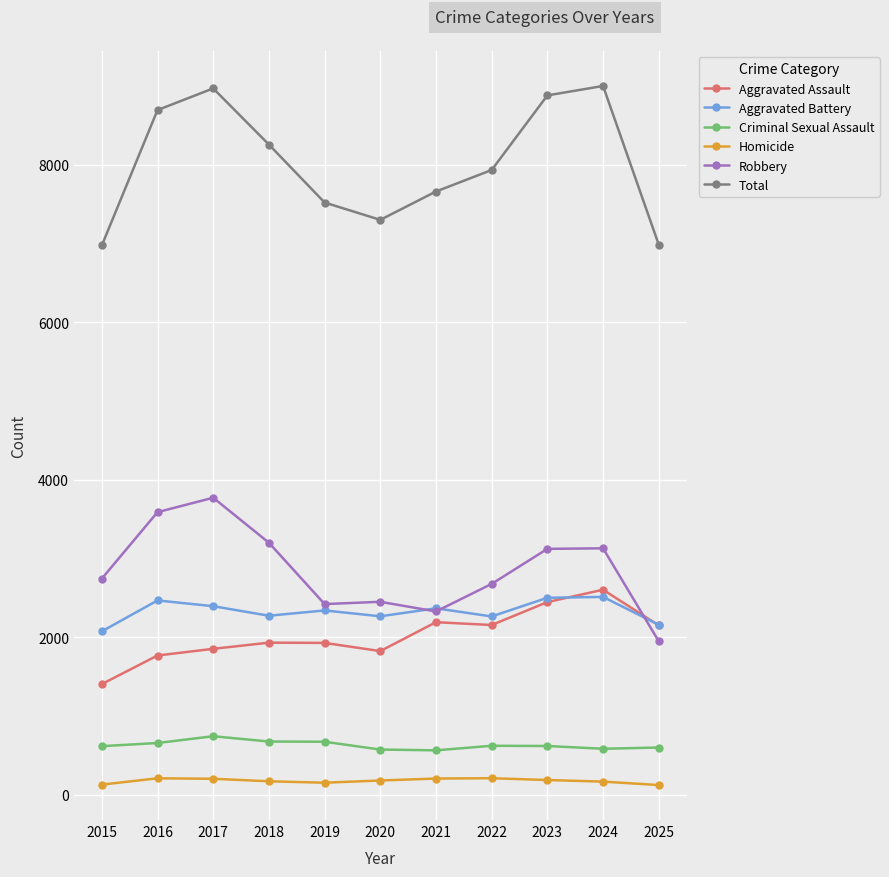

Between which two adjacent categories do Robbery and Aggravated Assault first intersect?

2024 and 2025